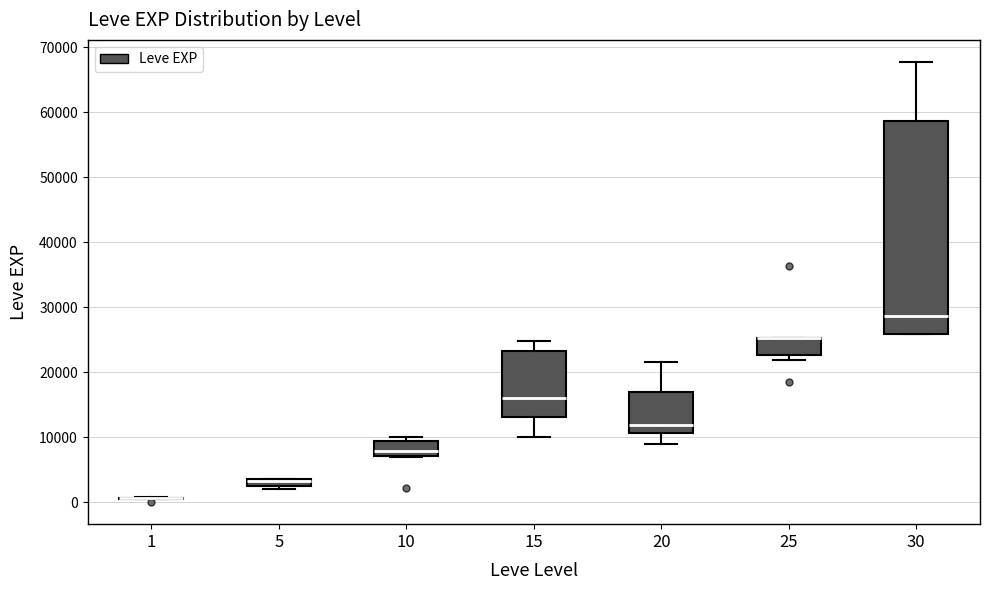

Where is the upper edge of the box at x = 5 on the y-axis? The values are not printed on the chart, so give them approximately, as read against the axis.

4000